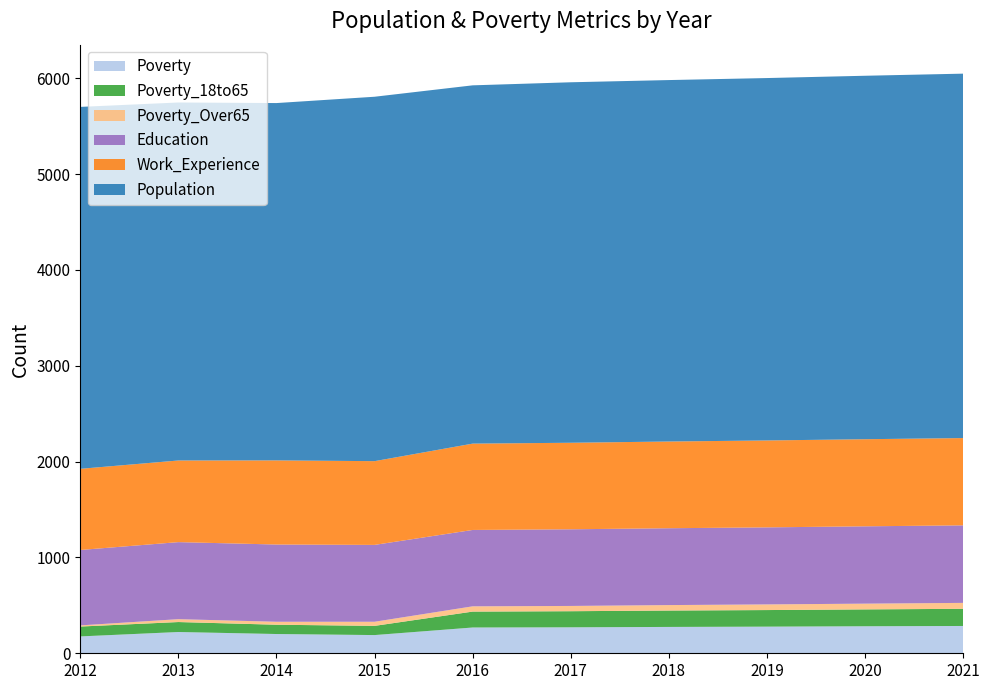

Reading left to right, what are all the values shown in this chart?

Poverty: 2012=176	2013=222	2014=201	2015=190	2016=269	2017=271	2018=275	2019=278	2020=282	2021=285
Poverty_18to65: 2012=103	2013=104	2014=97	2015=96	2016=166	2017=168	2018=171	2019=173	2020=176	2021=179
Poverty_Over65: 2012=12	2013=30	2014=31	2015=43	2016=55	2017=55	2018=57	2019=59	2020=60	2021=62
Education: 2012=787	2013=804	2014=806	2015=802	2016=797	2017=800	2018=802	2019=804	2020=807	2021=809
Work_Experience: 2012=847	2013=852	2014=878	2015=874	2016=901	2017=903	2018=905	2019=907	2020=909	2021=911
Population: 2012=3777	2013=3736	2014=3729	2015=3803	2016=3739	2017=3762	2018=3772	2019=3782	2020=3793	2021=3803